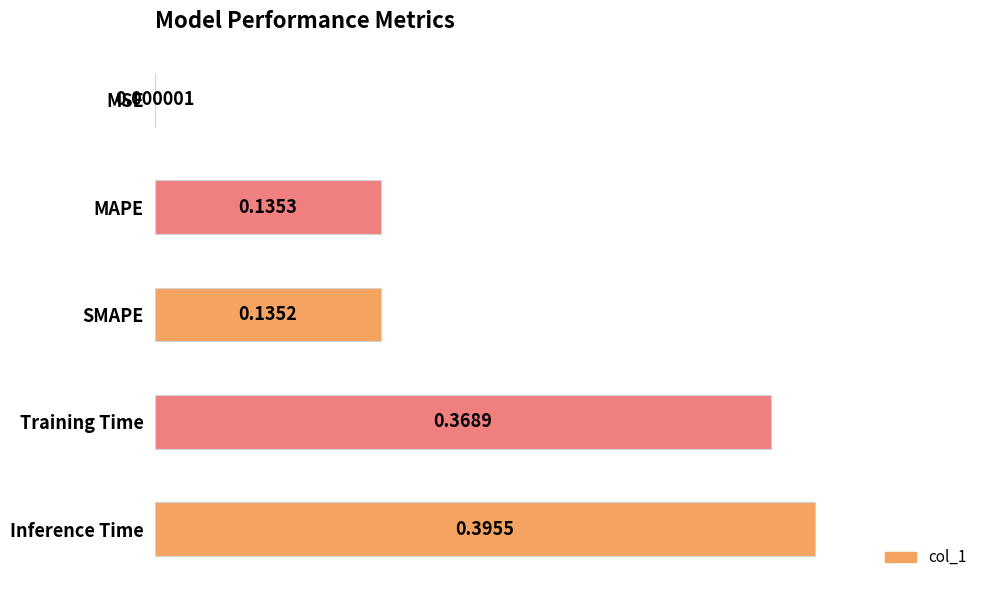

Which has a higher value, Training Time or MAPE?

Training Time